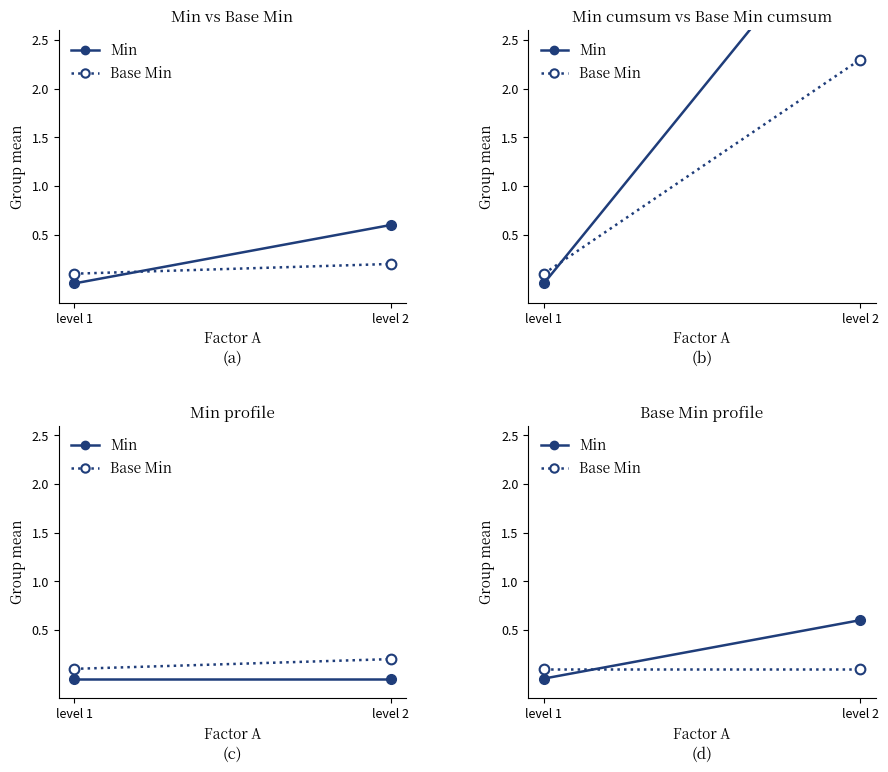

At which category does the chart reach its minimum across all series?

level 1